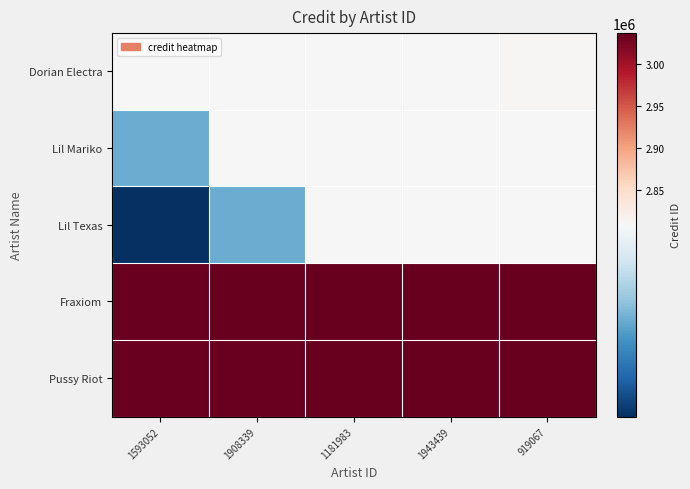

At which category is the sum across all series the highest?

919067